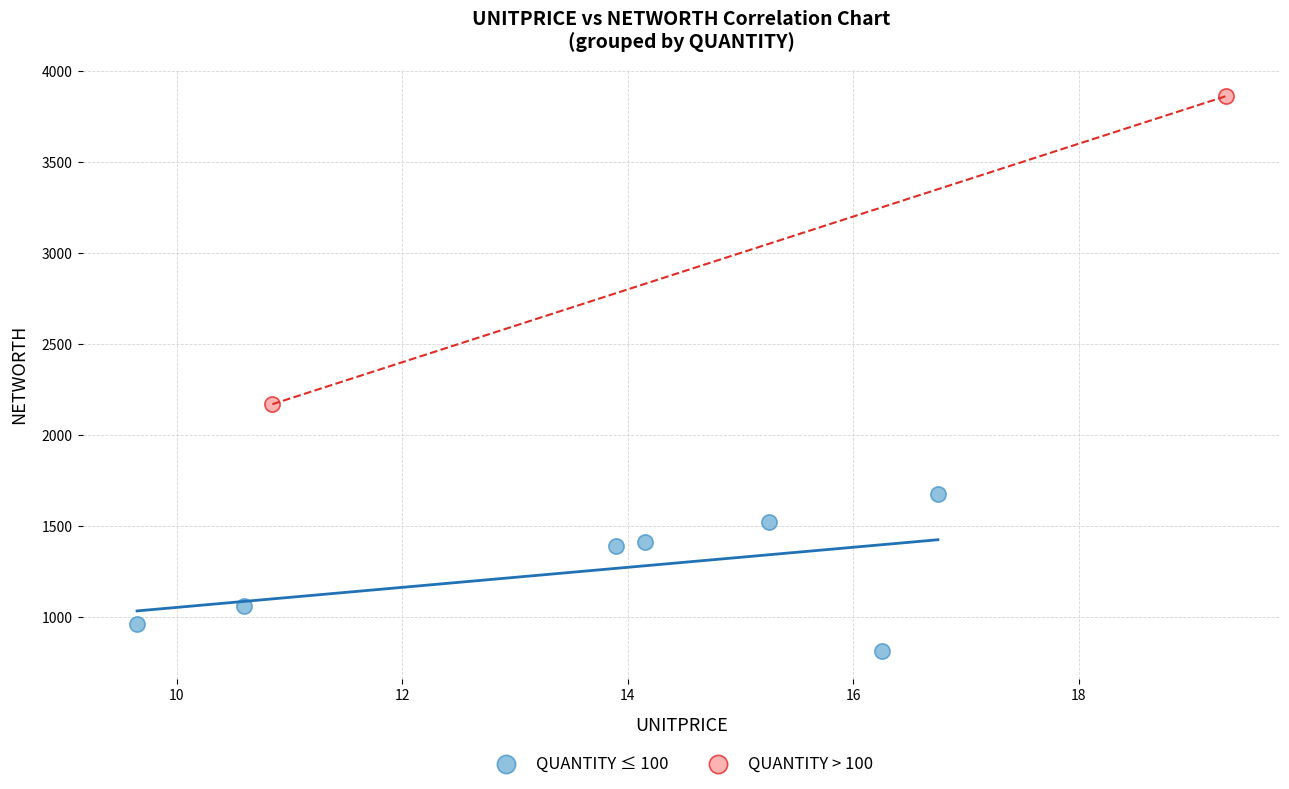

Which series reaches the minimum Y coordinate?

QUANTITY ≤ 100